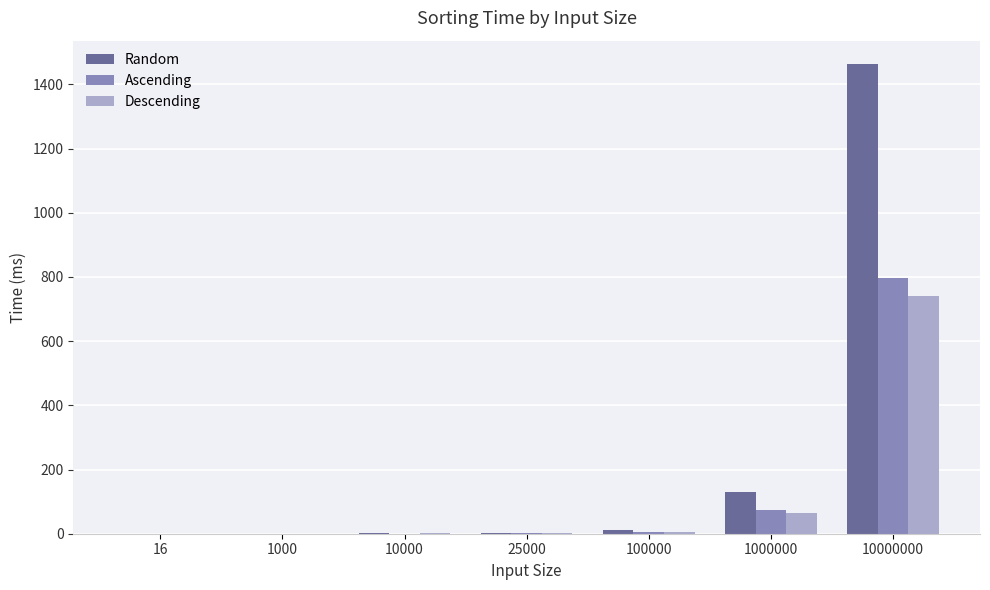

Where is Random nearest to the value 731?

1000000